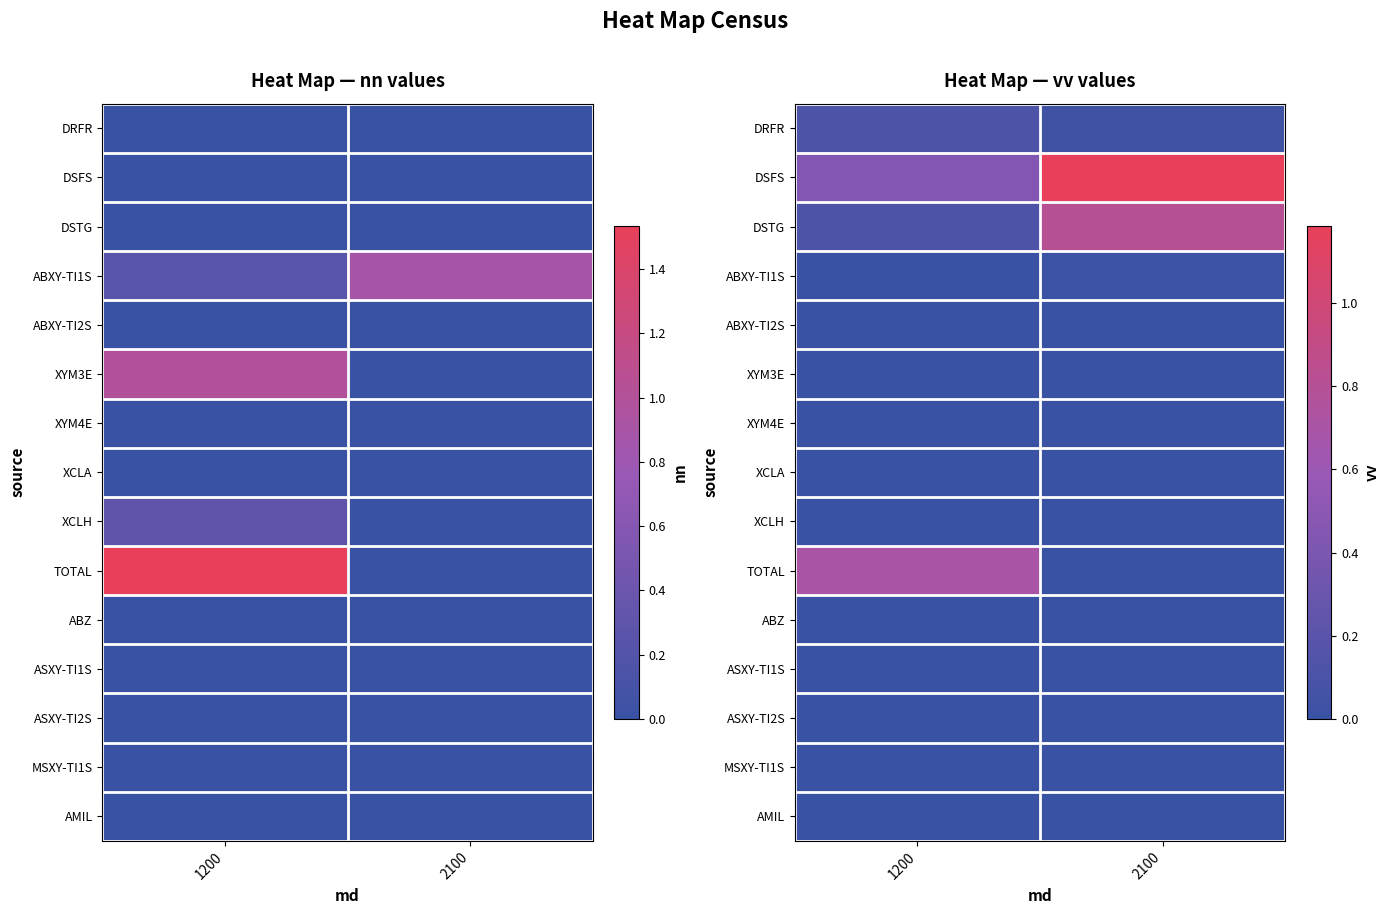

How many distinct data groups are displayed?

15